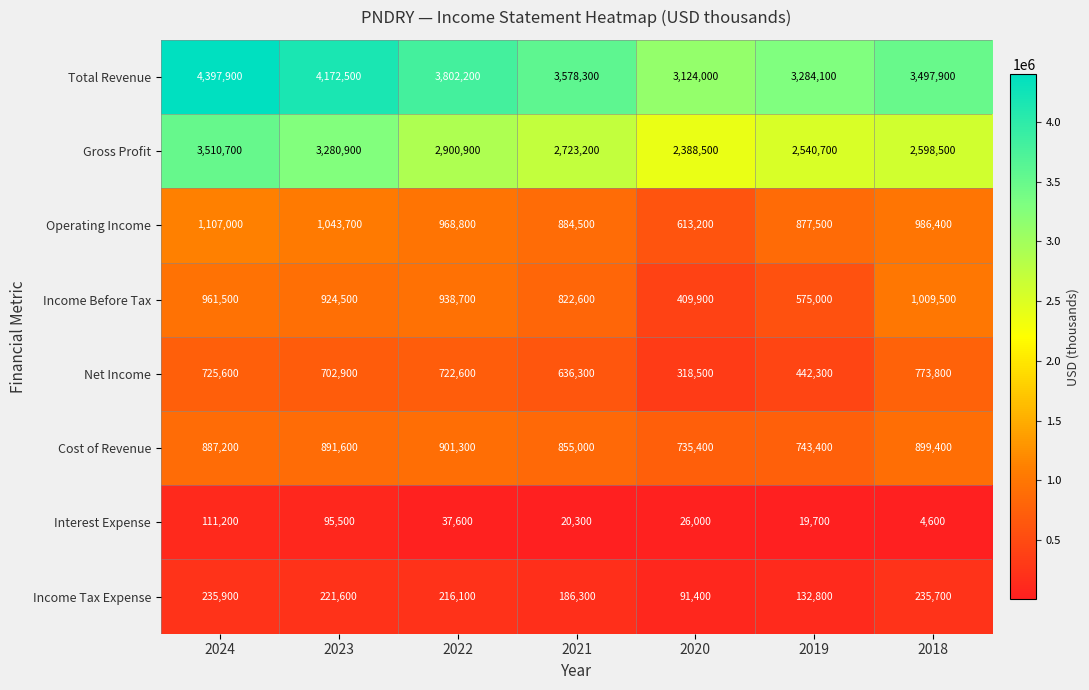

True or false: Net Income has a value of 702900 at 2023.

True